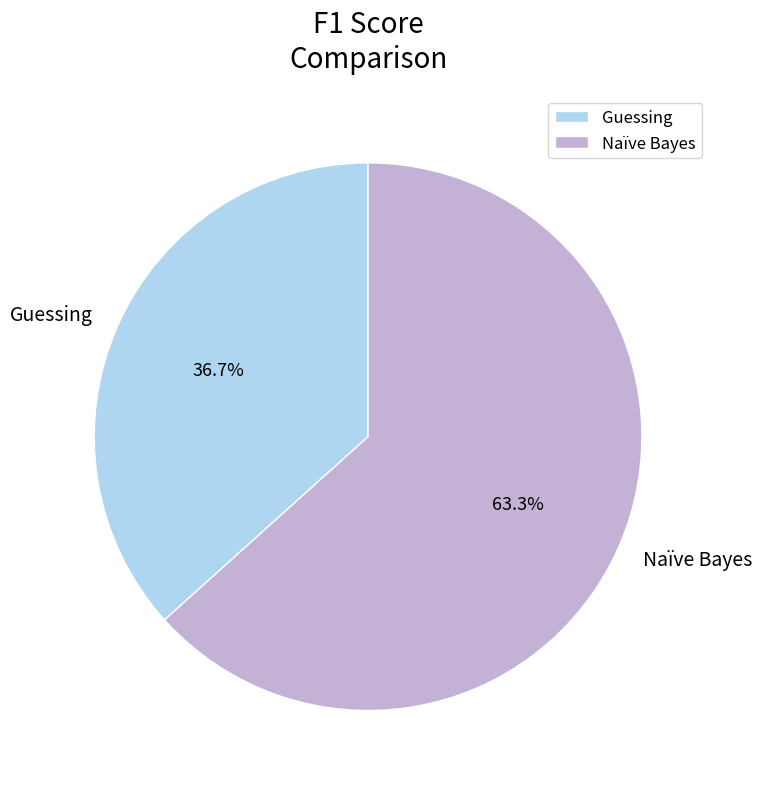

Is there a majority slice in this chart?

Yes